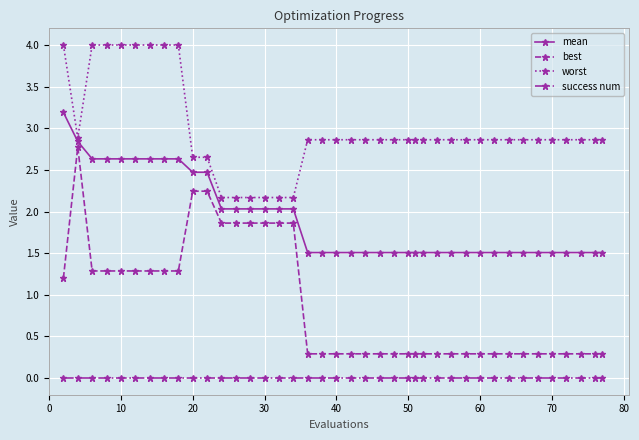

What is the value of the mean point at the 24th from the left?

1.5